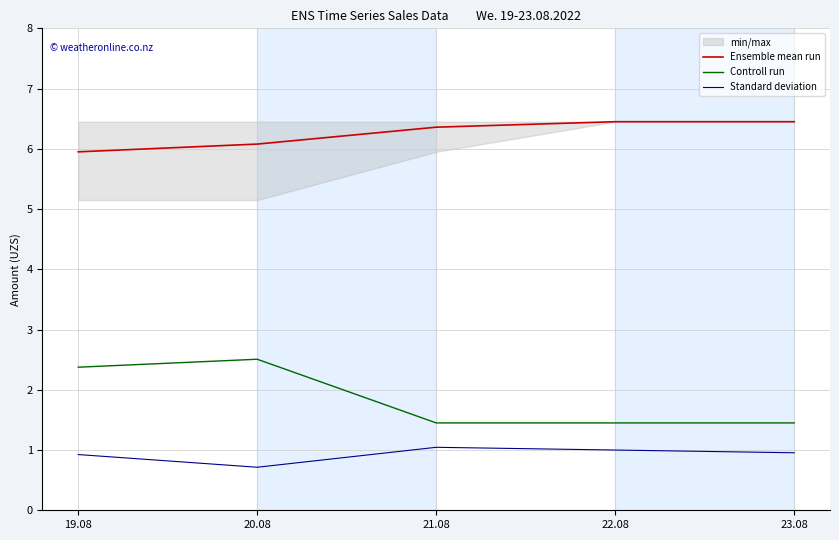

Reading right to left, transcribe all the data shown in this chart.

Ensemble mean run: 6.5	6.5	6.4	6.1	6.0
Controll run: 1.4	1.4	1.4	2.5	2.4
Standard deviation: 1.0	1.0	1.0	0.7	0.9